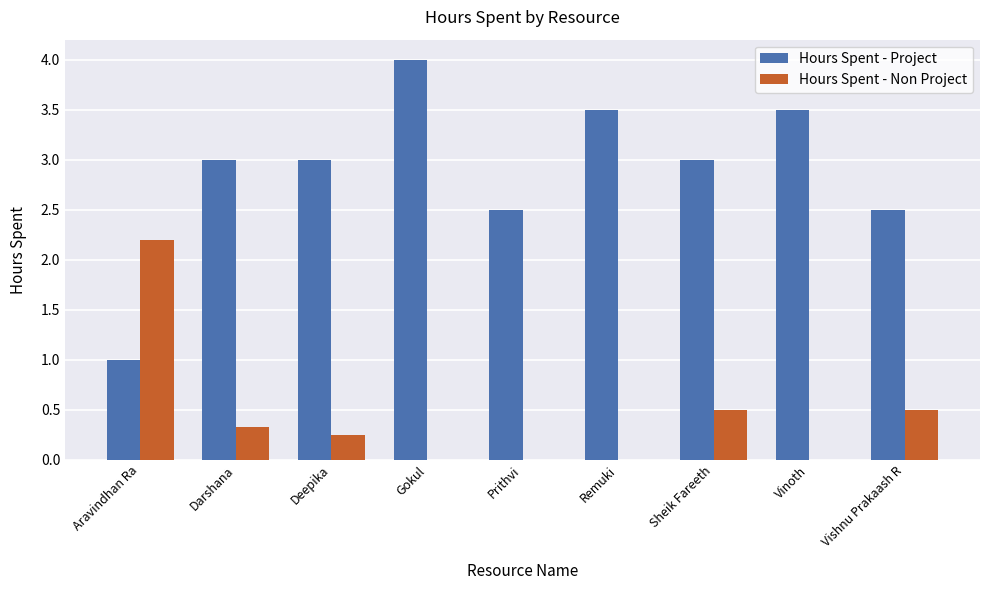

The value of Hours Spent - Project at Deepika is 3.0. True or false?

True